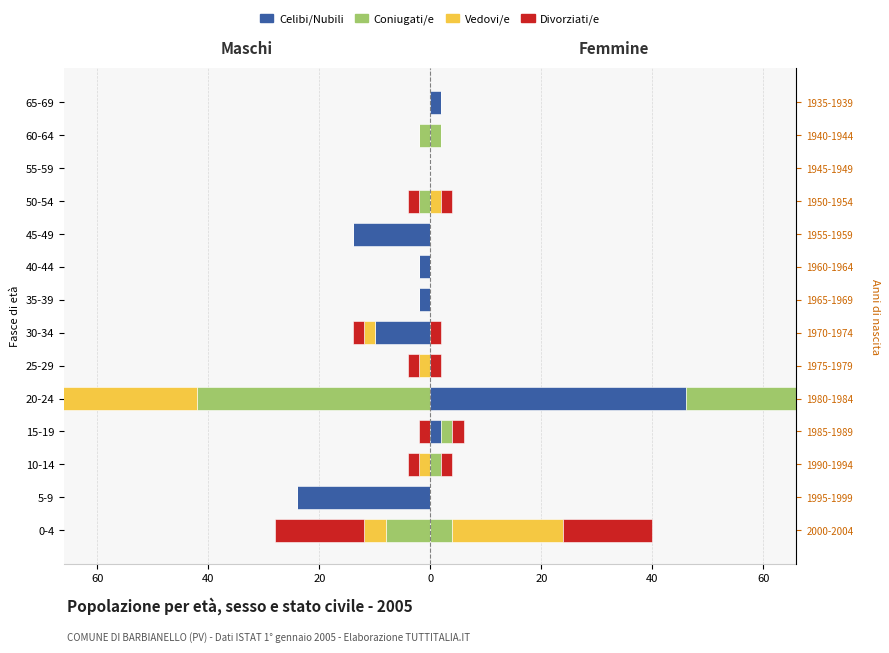

How many data points in Divorziati/e are less than 0?

7